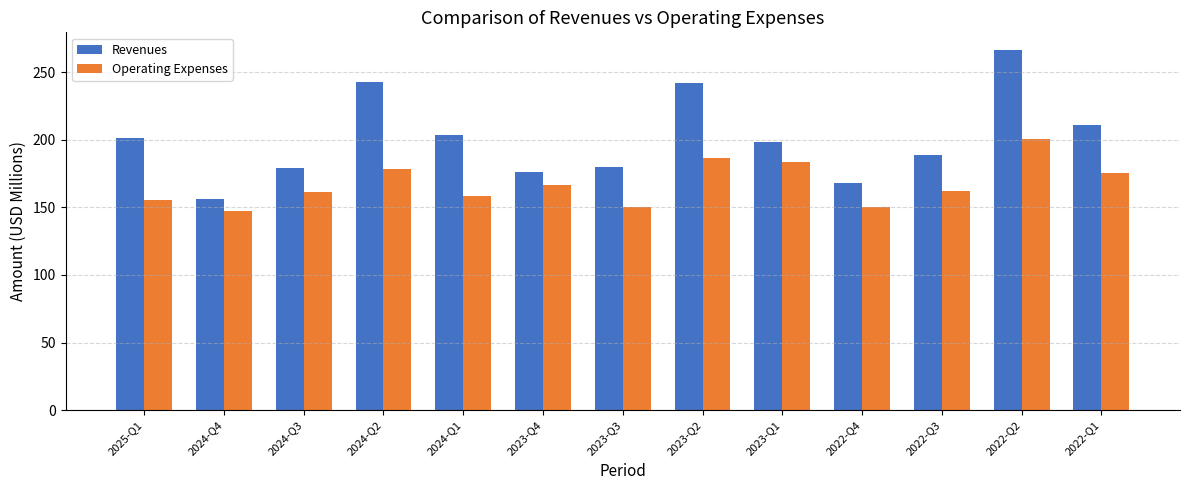

The Operating Expenses series shows 41.9 at 2022-Q1. True or false?

False